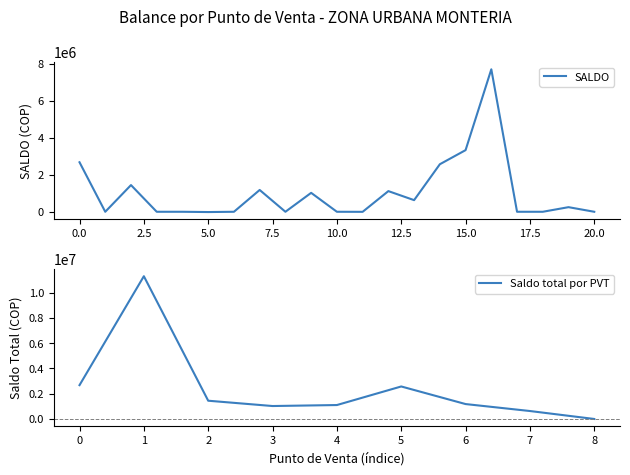

What is the maximum value for SALDO?

7711631